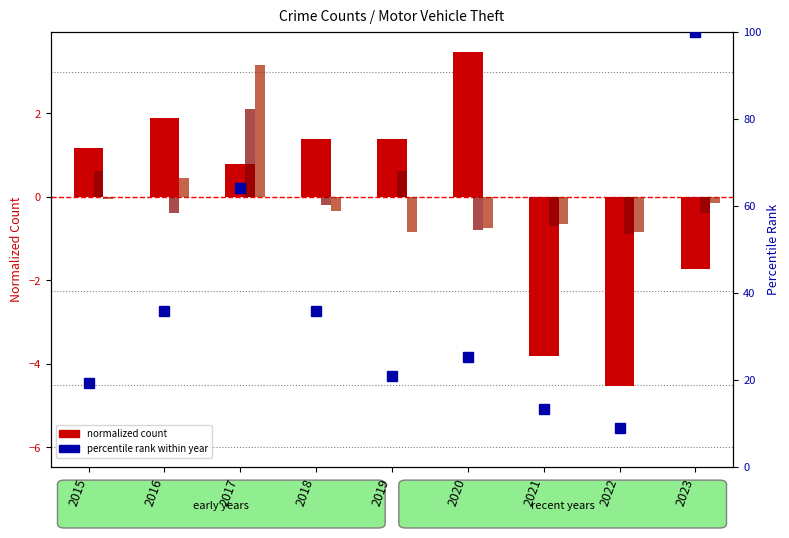

How many values in the Robbery (normalized) series exceed 0?

2